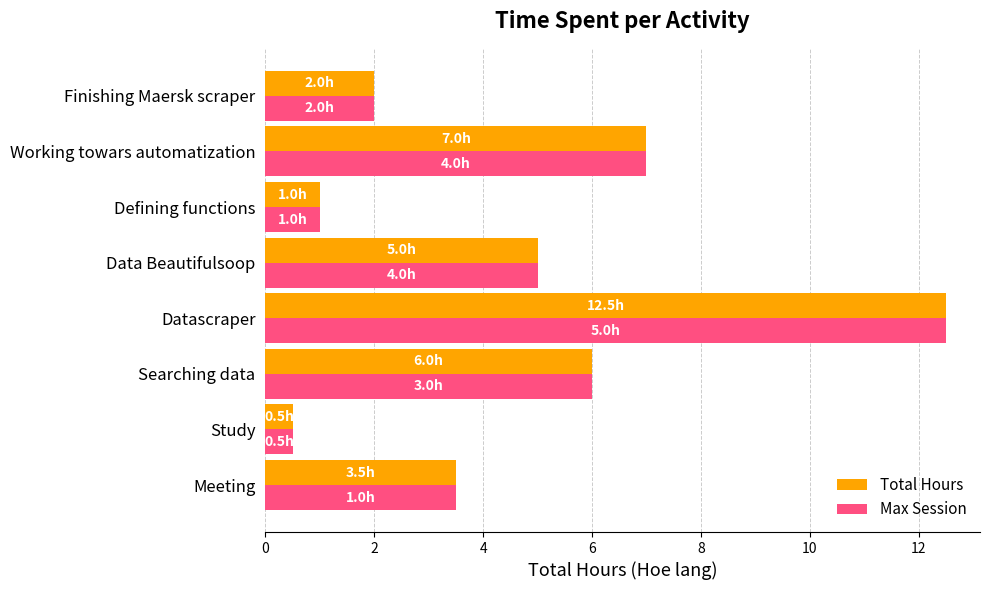

Read the Max Session value at Finishing Maersk scraper.

2.0